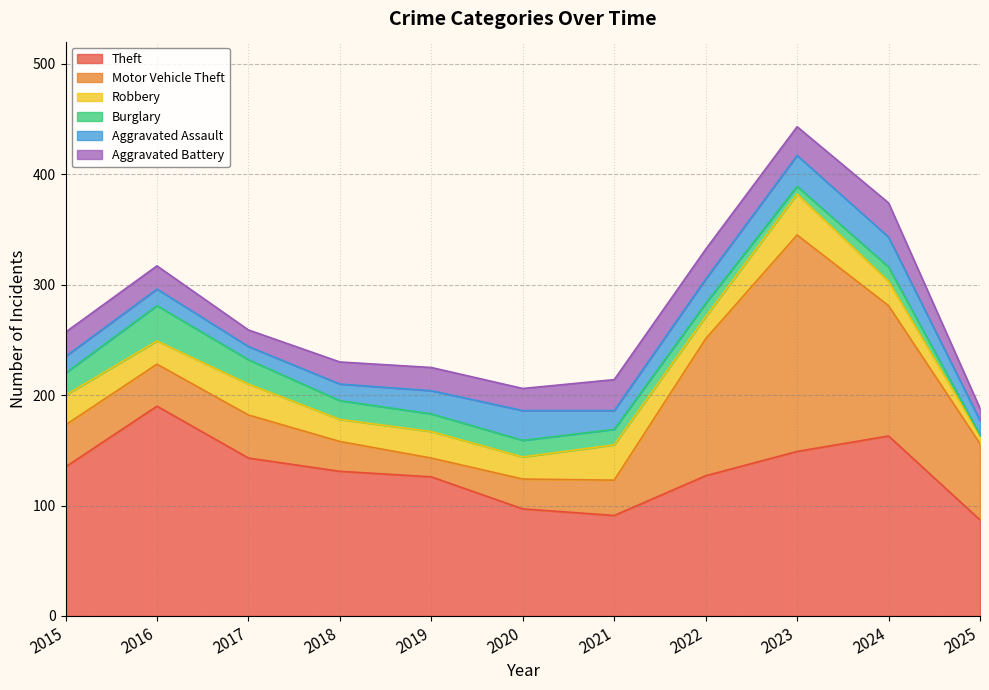

Reading left to right, transcribe all the data shown in this chart.

Theft: 2015=135	2016=190	2017=143	2018=131	2019=126	2020=97	2021=91	2022=127	2023=149	2024=163	2025=87
Motor Vehicle Theft: 2015=38	2016=38	2017=39	2018=27	2019=17	2020=27	2021=32	2022=124	2023=196	2024=118	2025=69
Robbery: 2015=27	2016=21	2017=28	2018=20	2019=24	2020=20	2021=32	2022=20	2023=37	2024=22	2025=7
Burglary: 2015=20	2016=32	2017=22	2018=17	2019=16	2020=15	2021=14	2022=12	2023=7	2024=13	2025=1
Aggravated Assault: 2015=15	2016=15	2017=12	2018=15	2019=21	2020=27	2021=17	2022=22	2023=28	2024=27	2025=13
Aggravated Battery: 2015=22	2016=21	2017=15	2018=20	2019=21	2020=20	2021=28	2022=27	2023=26	2024=31	2025=11